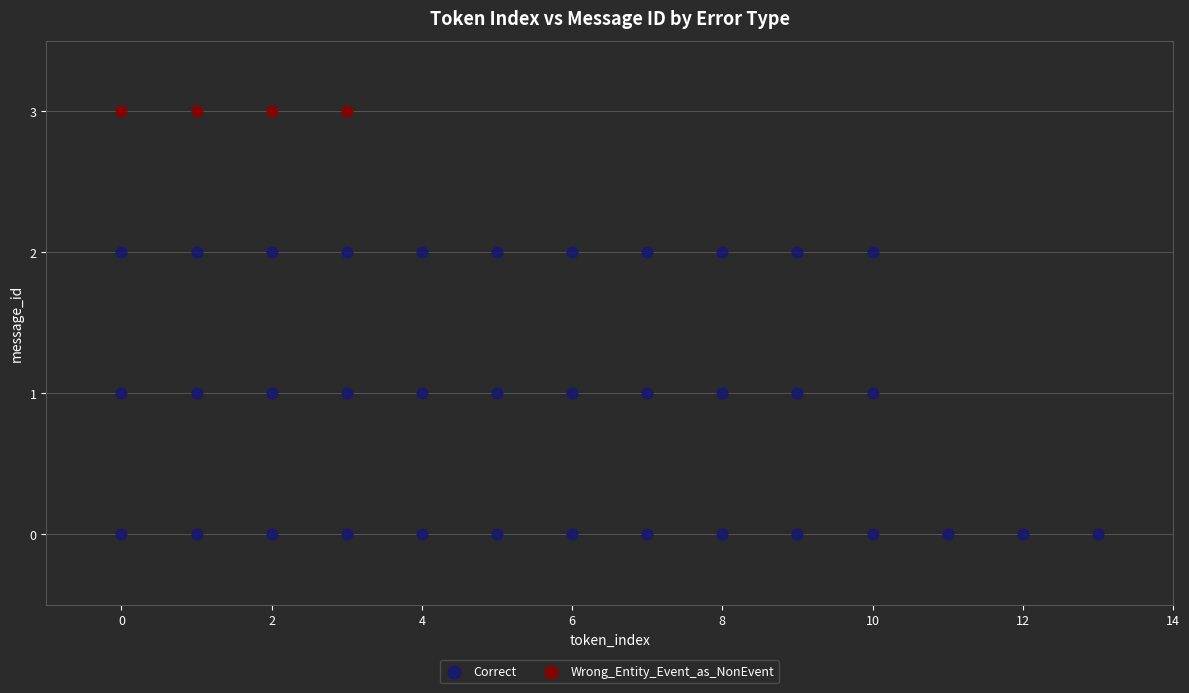

Which series reaches the minimum Y coordinate?

Correct